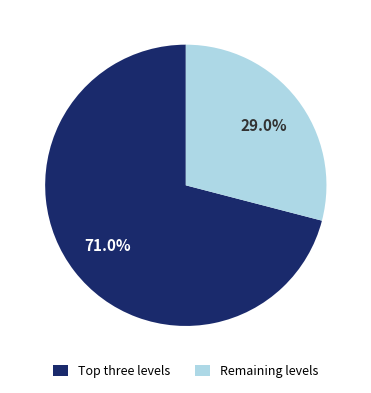

Rank the categories by value from highest to lowest.

Top three levels, Remaining levels